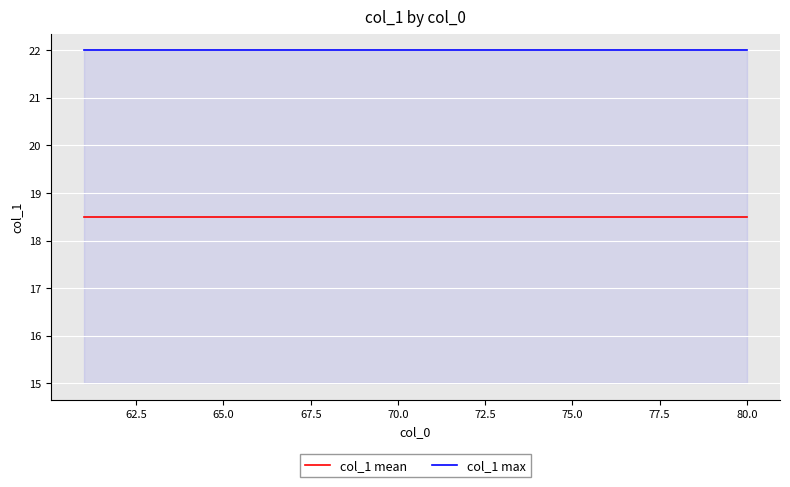

What is the average value of the col_1 mean series?

18.5